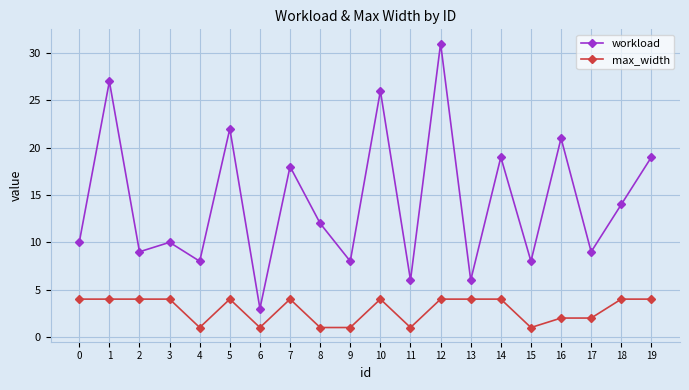

Rank the series by their maximum value, from lowest to highest.

max_width, workload